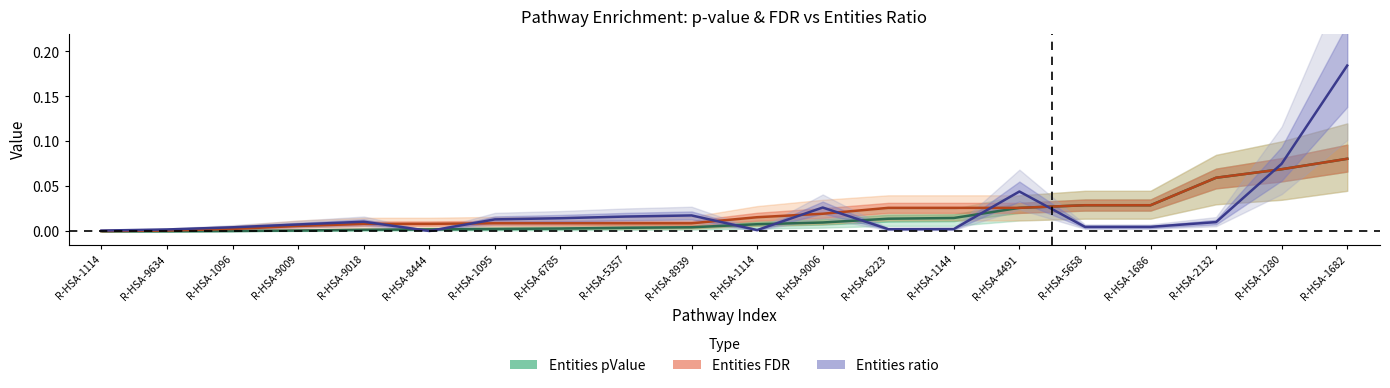

The Entities FDR series shows 0.0 at R-HSA-6223. True or false?

True